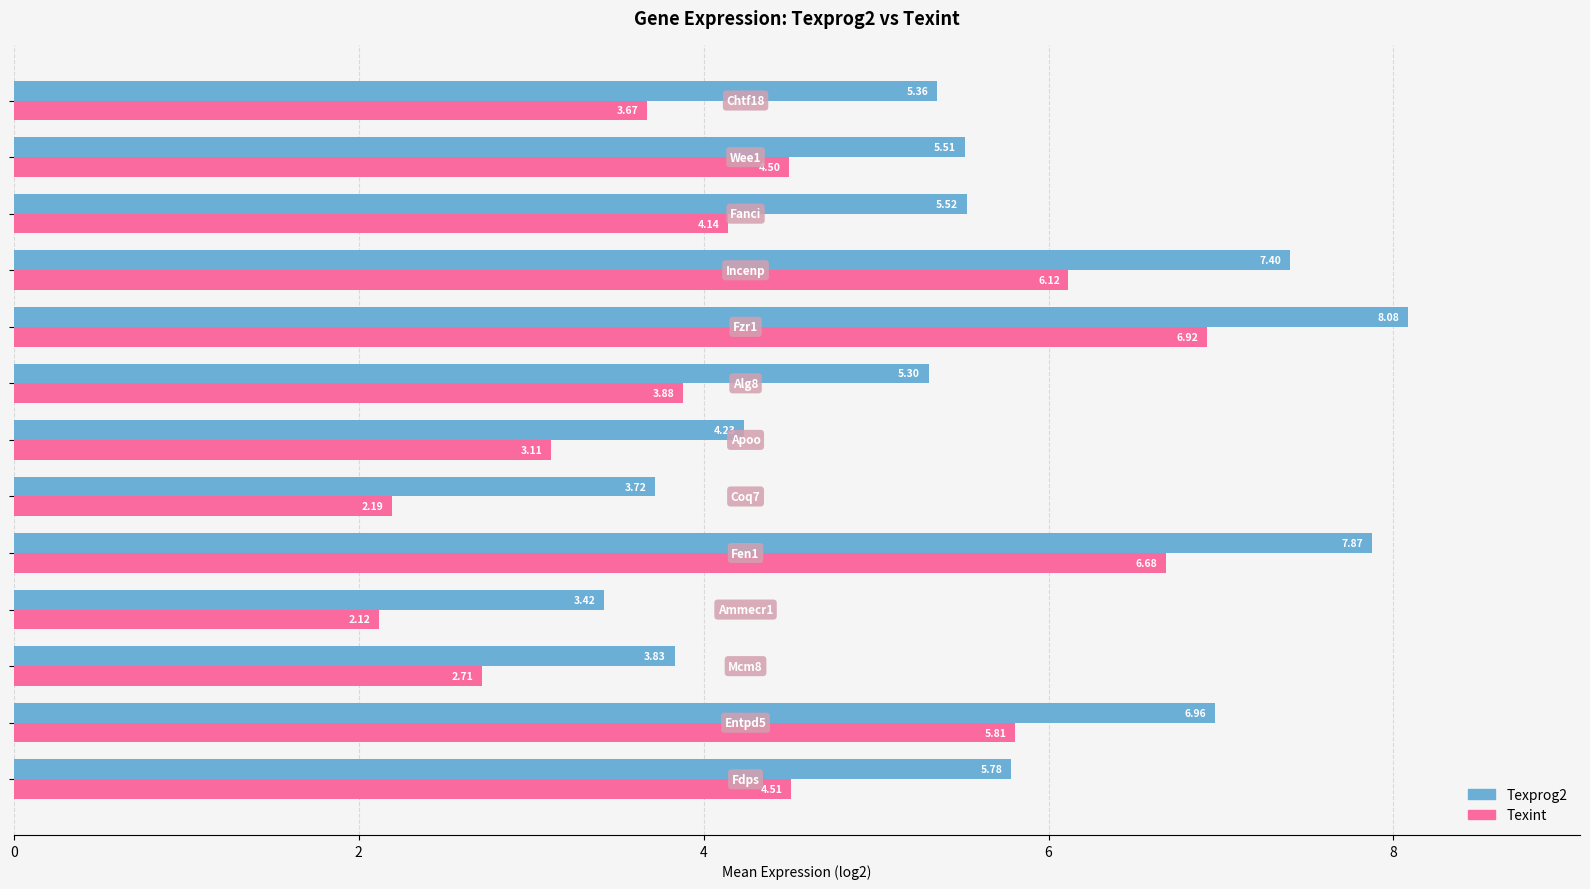

What is the difference between the maximum and minimum values in the Texint series?

4.8